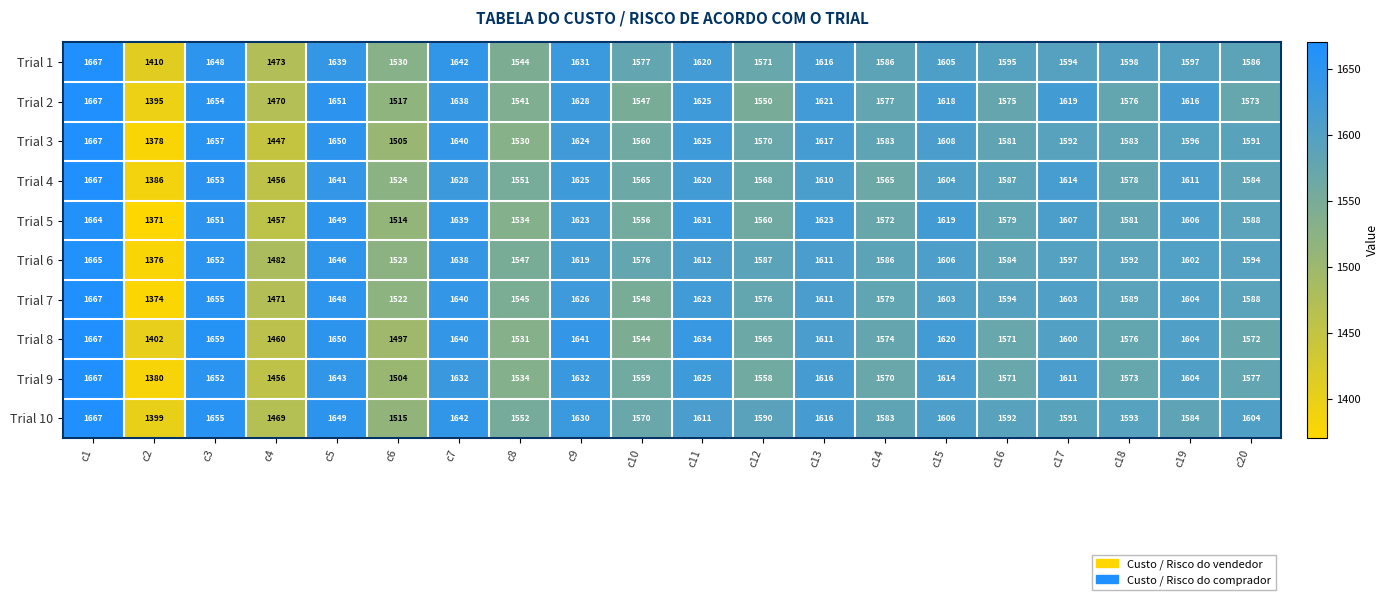

What is the sum of all Trial 3 values?

31604